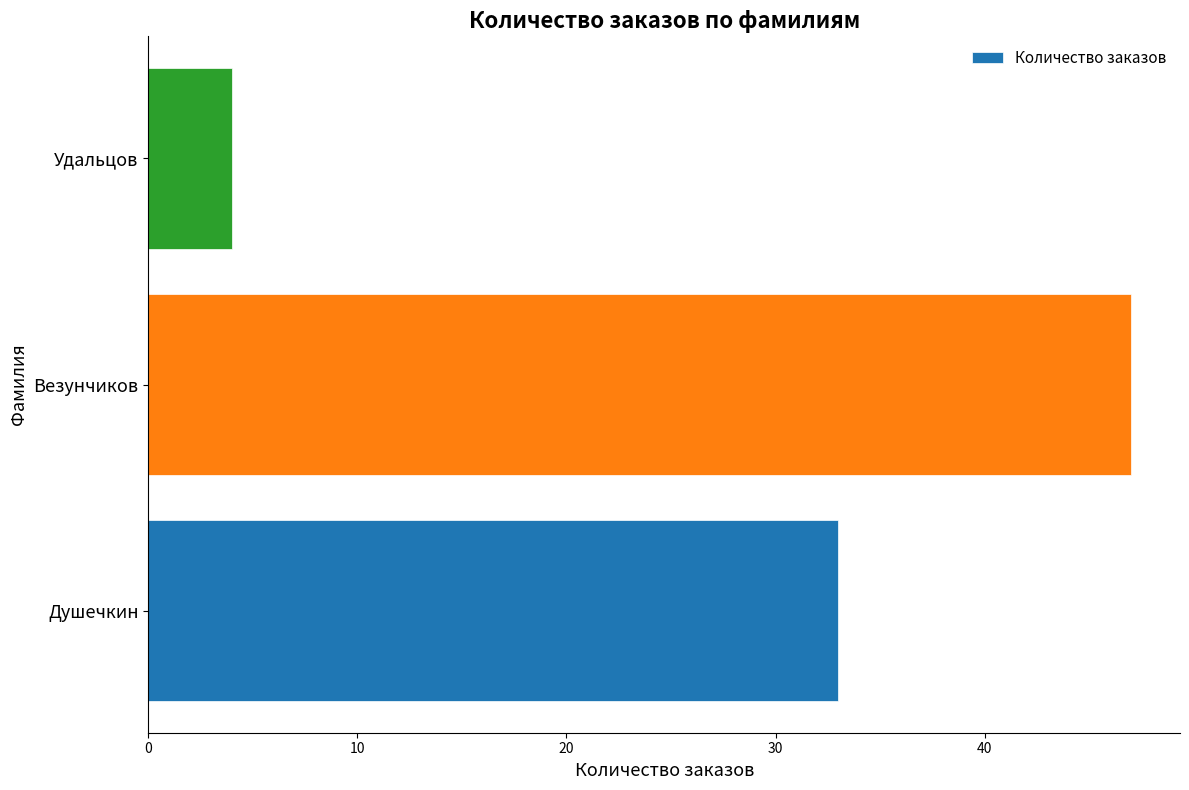

What value does the data have at Удальцов?

4